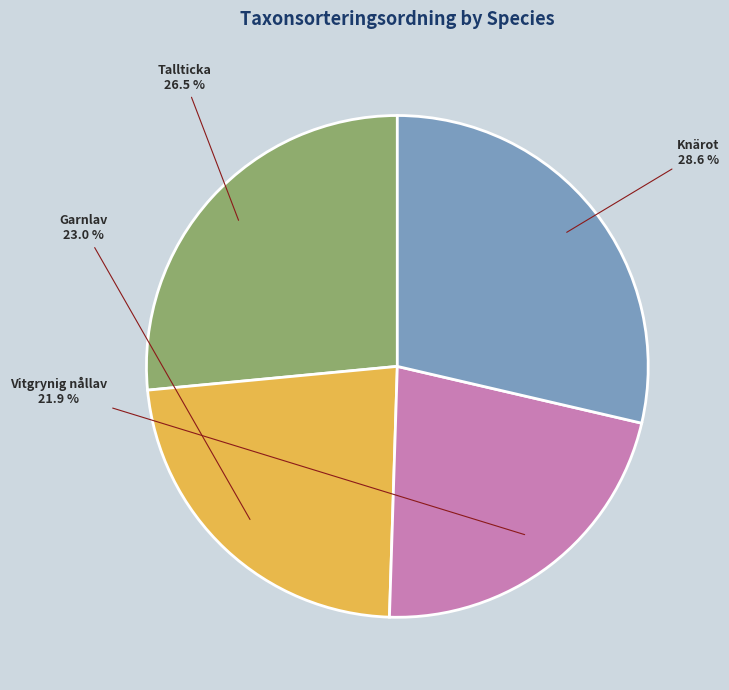

To the nearest percent, what is the combined percentage of Garnlav and Vitgrynig nållav?

45%